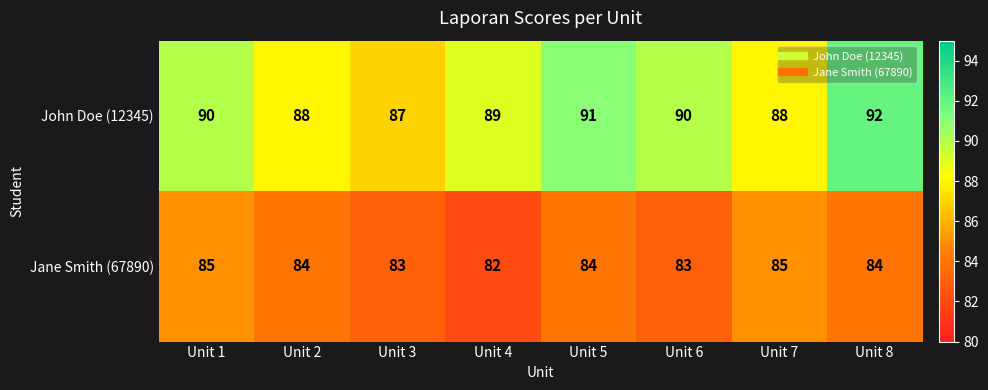

How many values in the John Doe (12345) series are below 90?

4